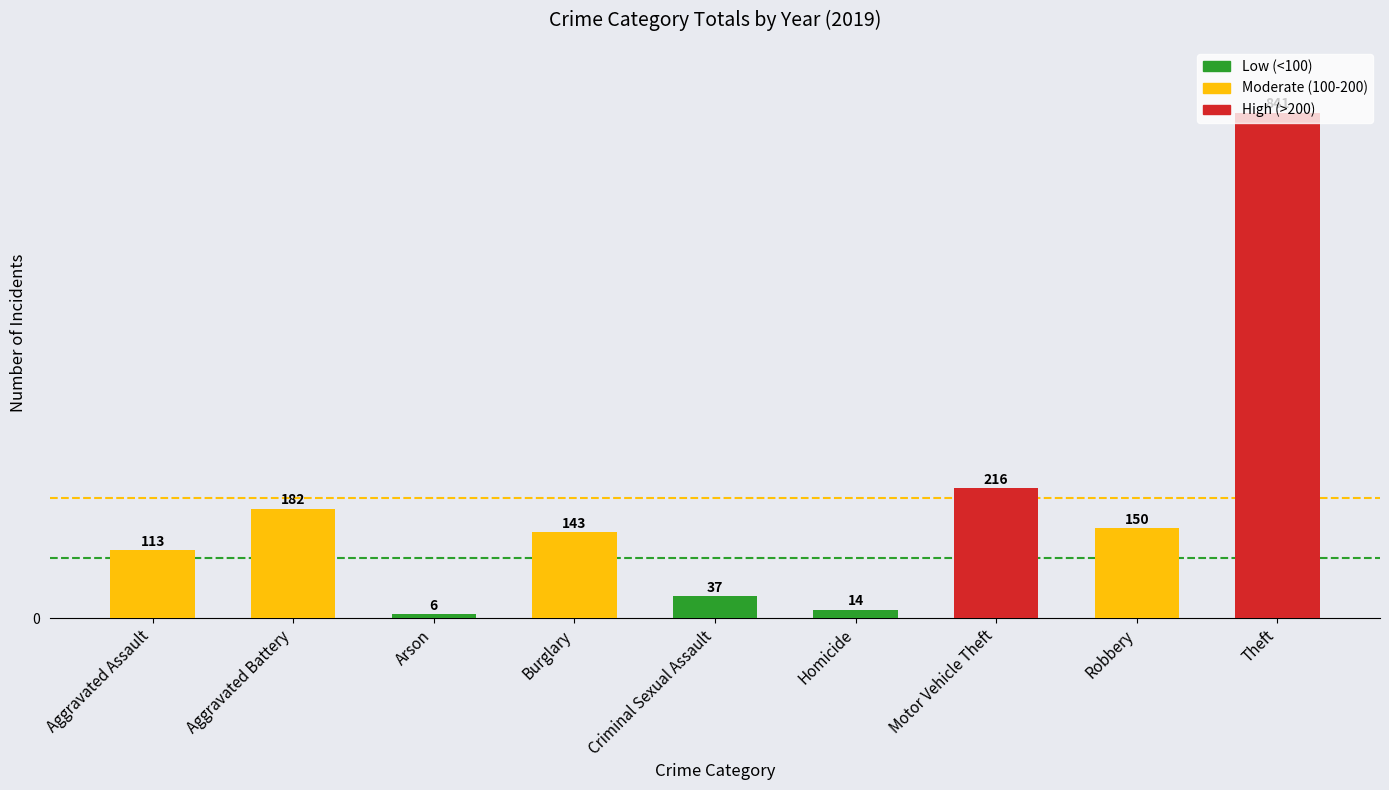

At which category does the chart reach its peak across all series?

Theft